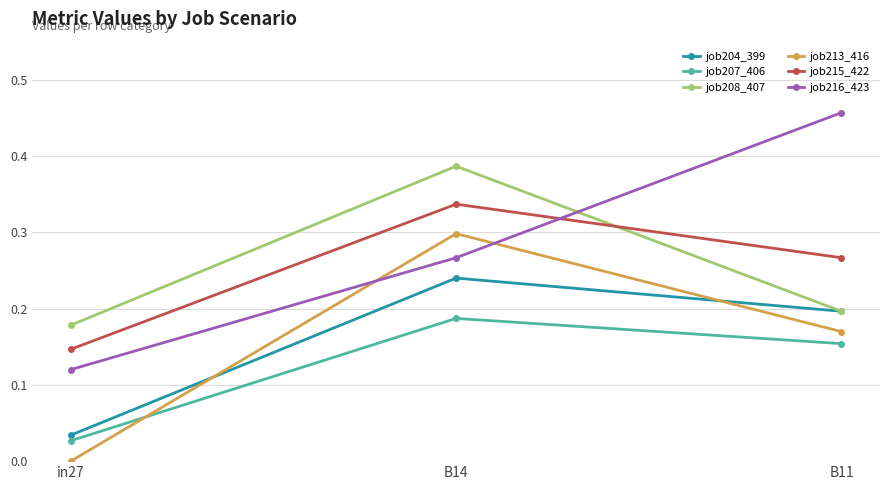

Which series has the widest spread of values?

job216_423